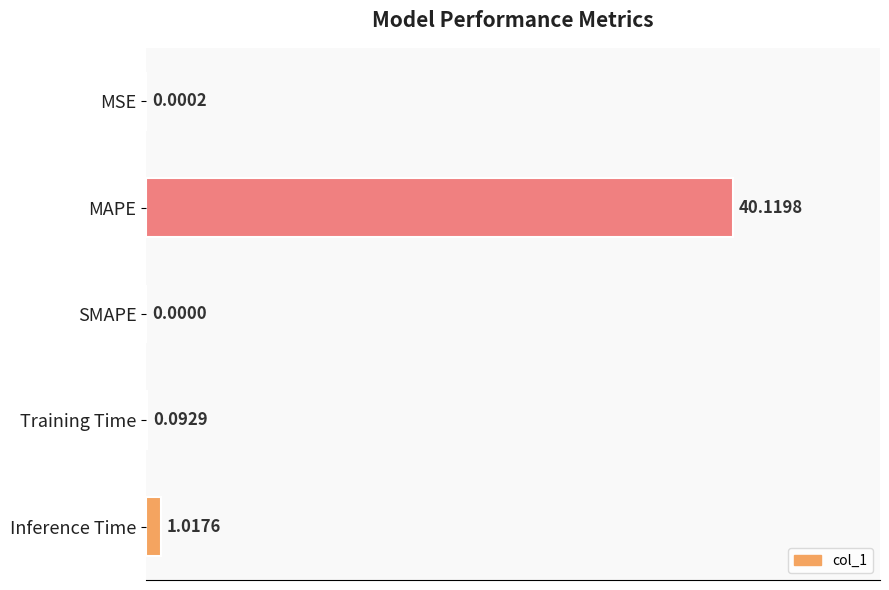

Which has a higher value, SMAPE or MAPE?

MAPE